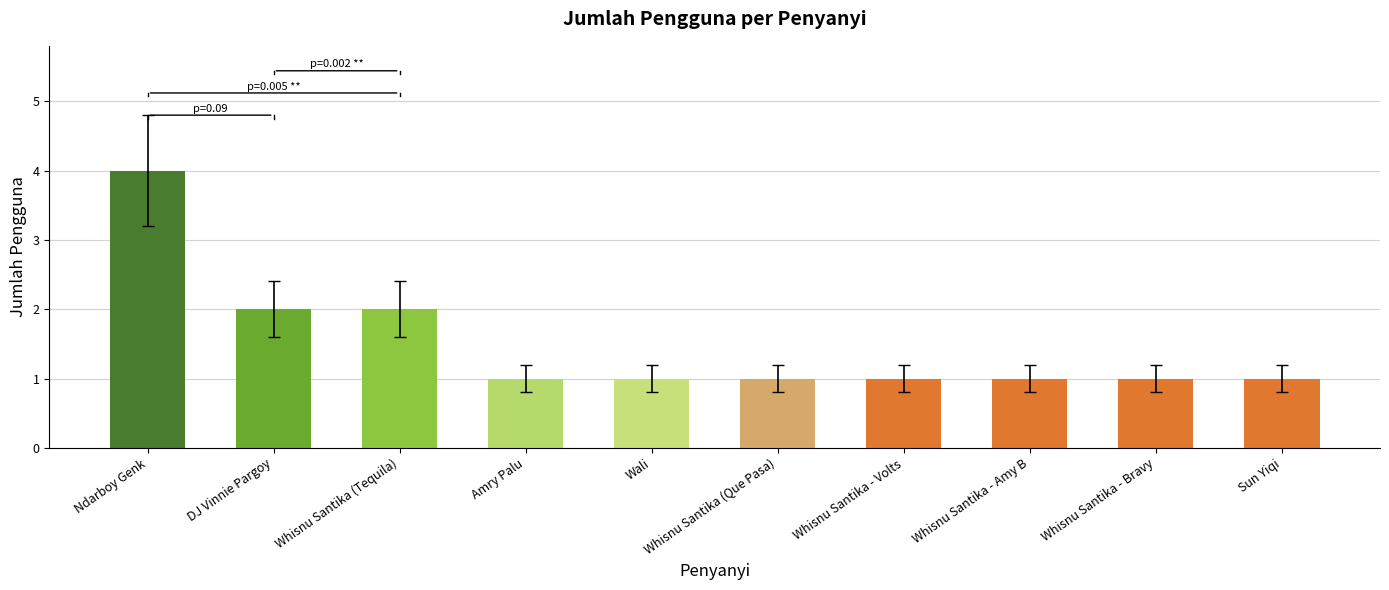

The value at Whisnu Santika - Volts is 1. True or false?

True